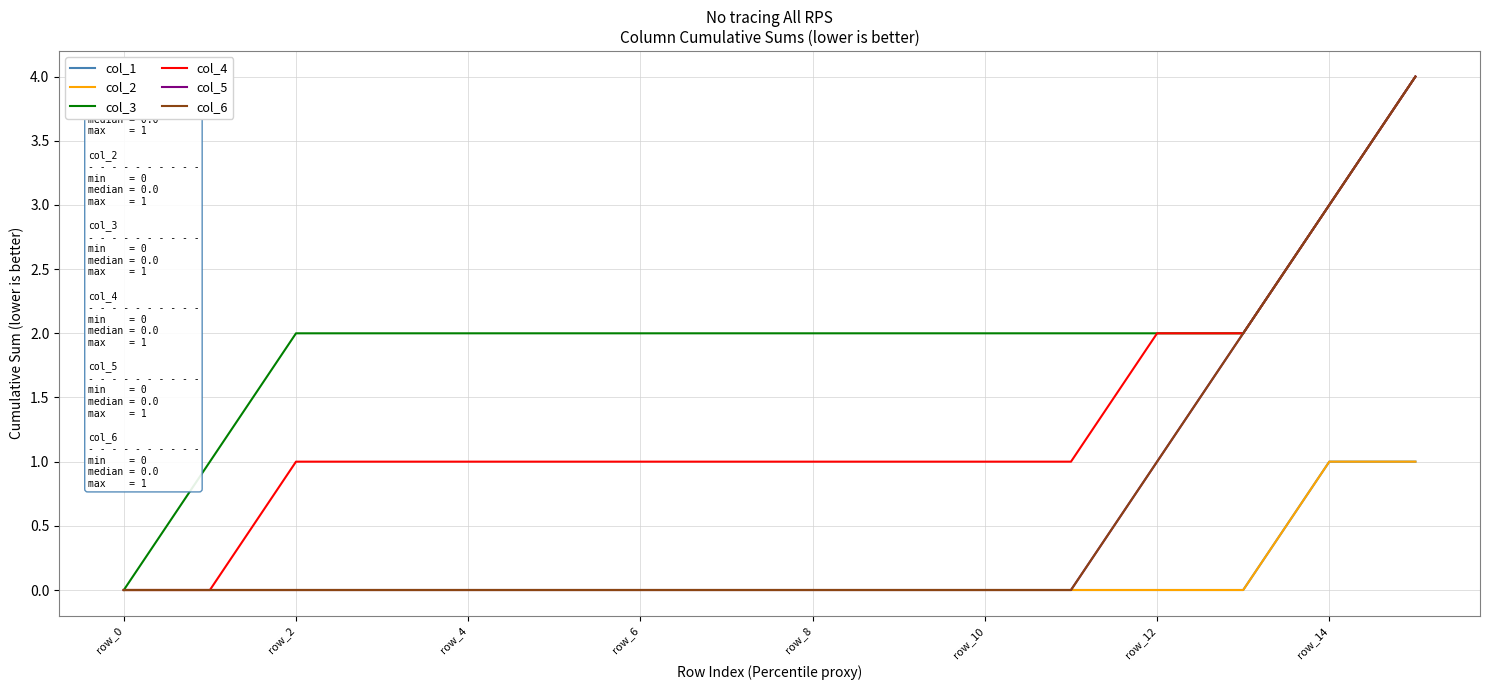

How many lines are shown in the chart?

6